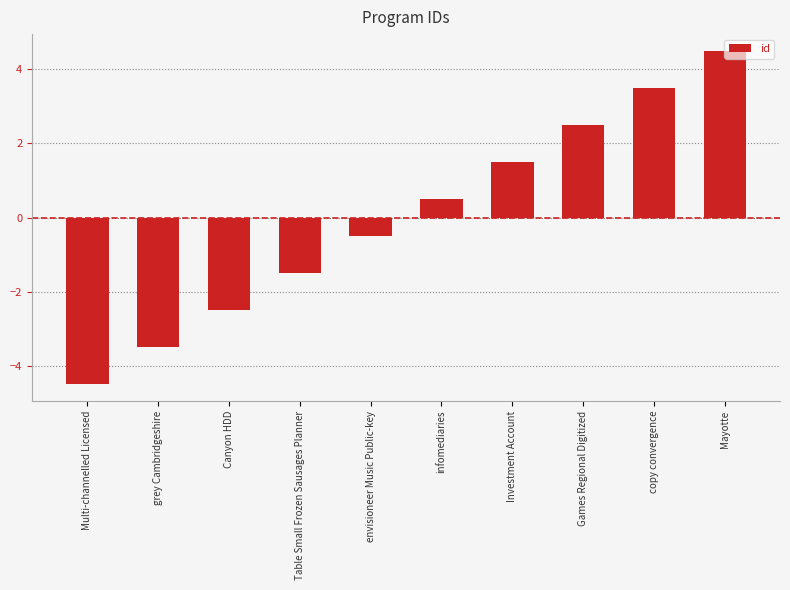

What is the smallest value displayed?

-4.5